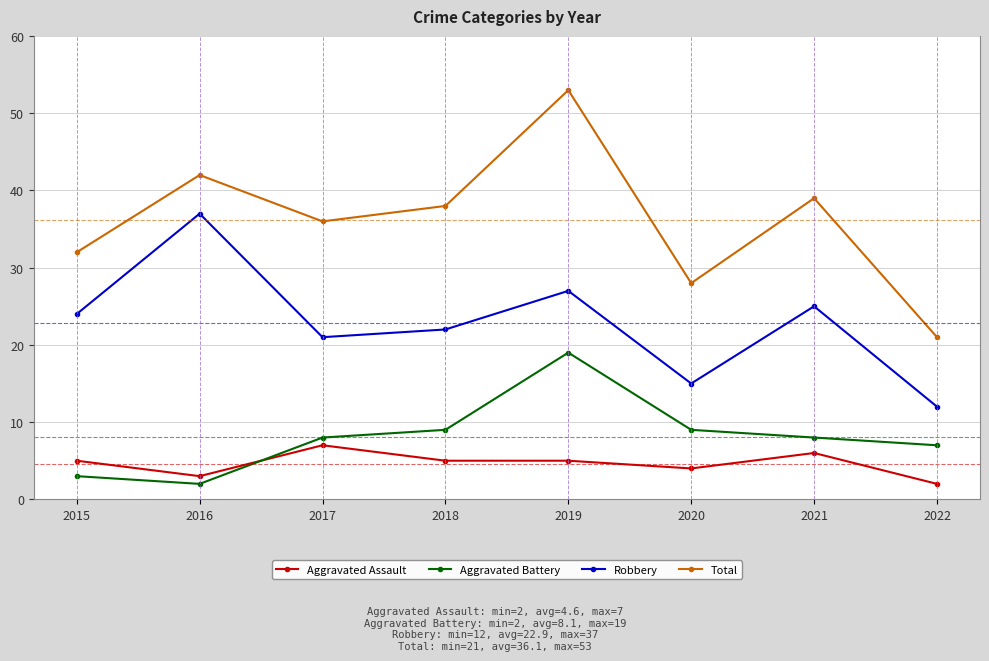

What is the value of the Aggravated Battery point at the 3rd from the left?

8